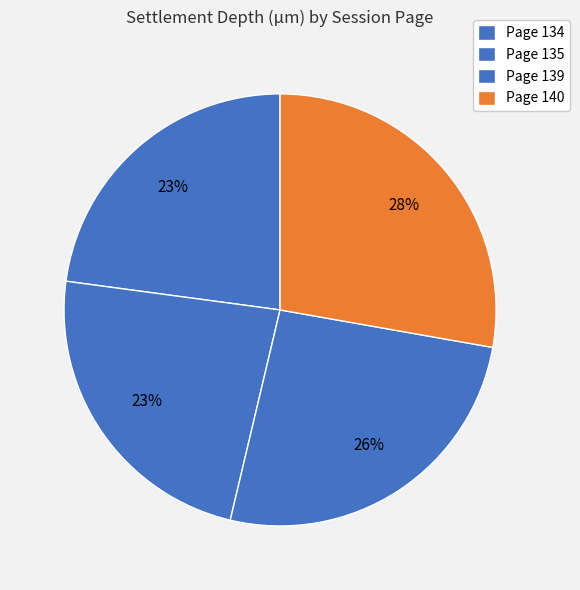

Count the number of slices in the pie.

4